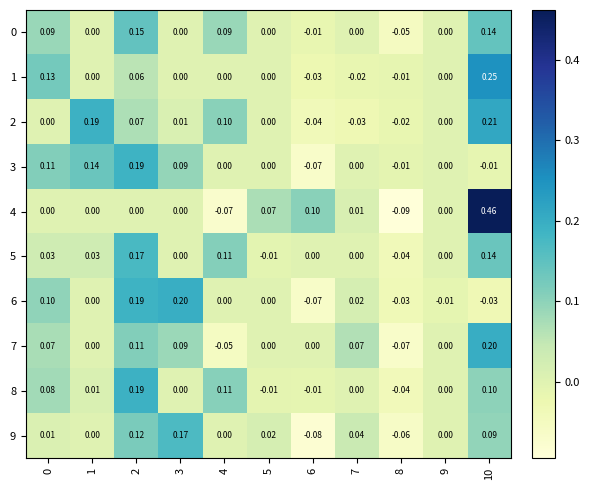

Is the value of 0 at 2 greater than the value of 7 at 10?

No